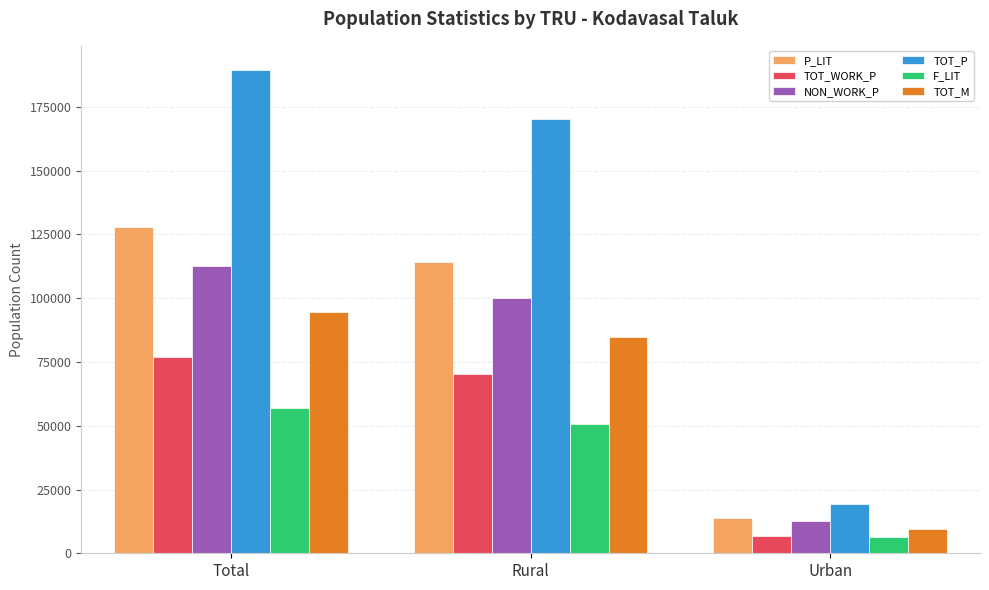

What is the approximate value of NON_WORK_P at Total, to the nearest 10?

112440